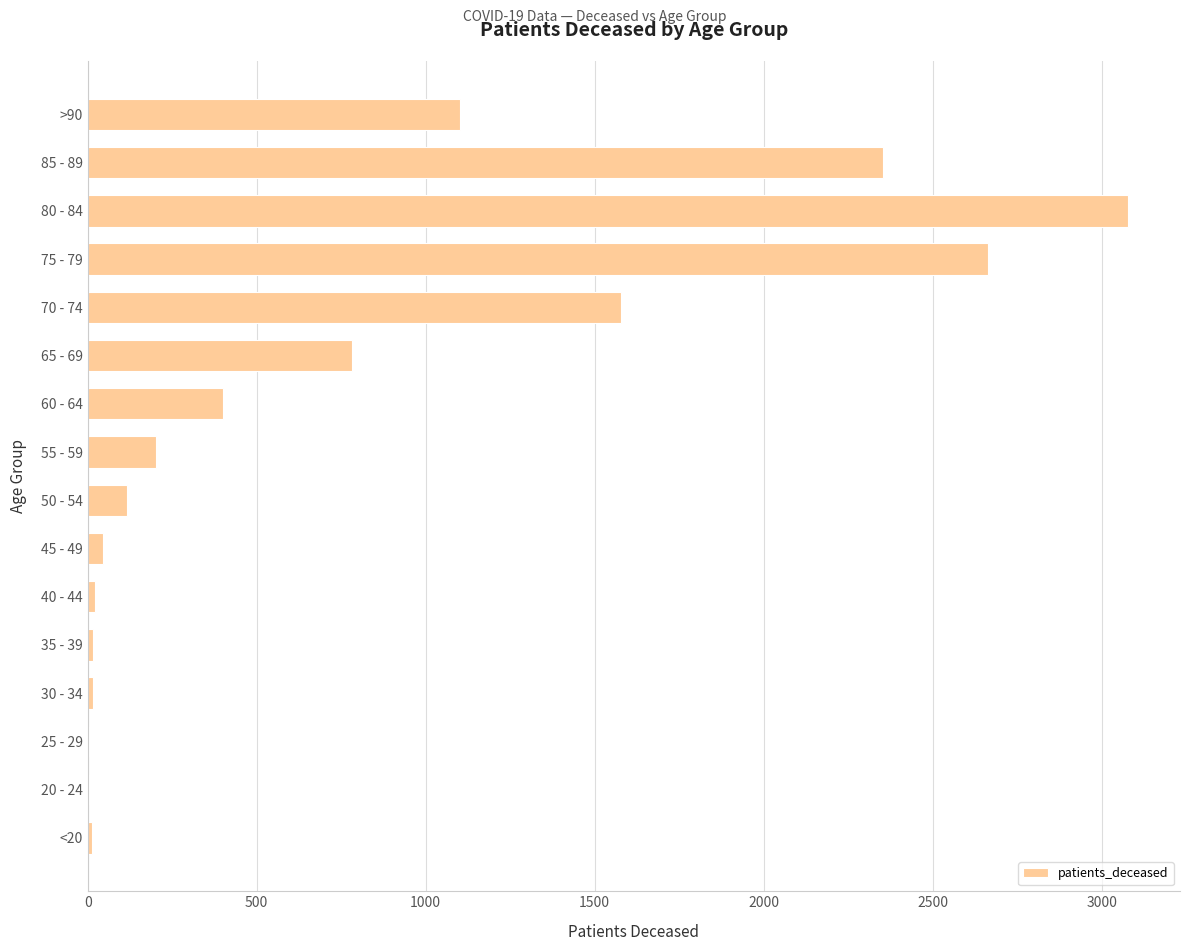

True or false: the data shows 1394 at 65 - 69.

False